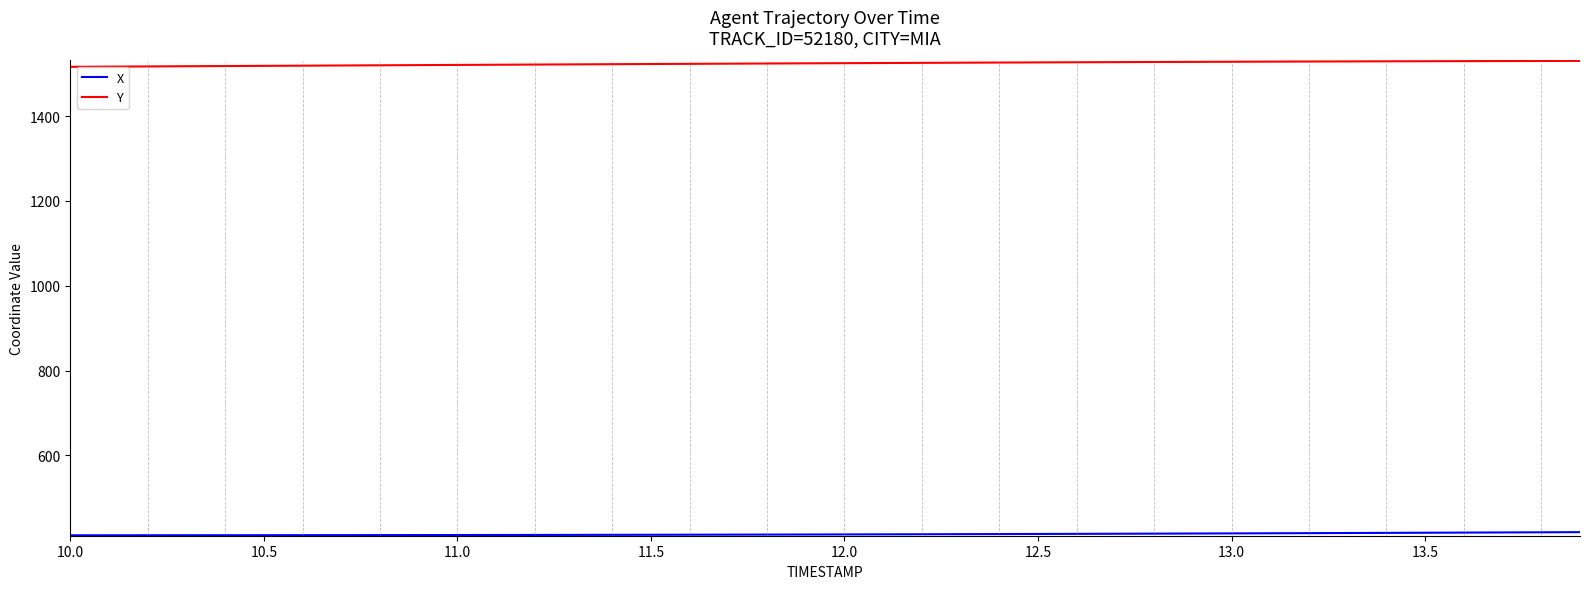

What is the smallest value displayed?

411.9